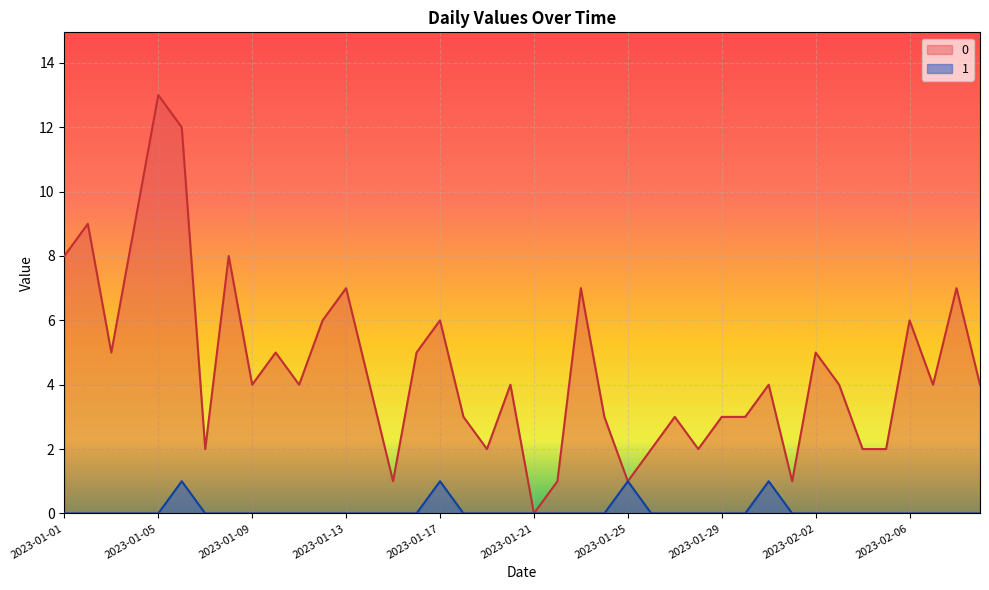

At how many categories does at least one series exceed 0?

39